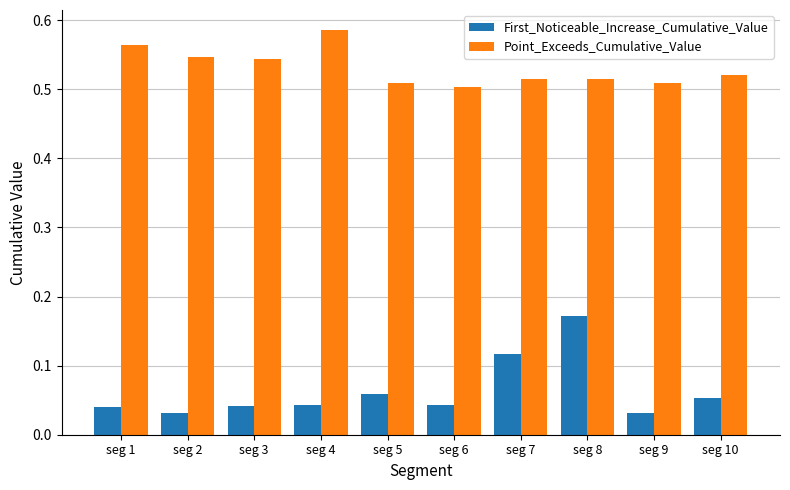

How many groups of bars are there?

10